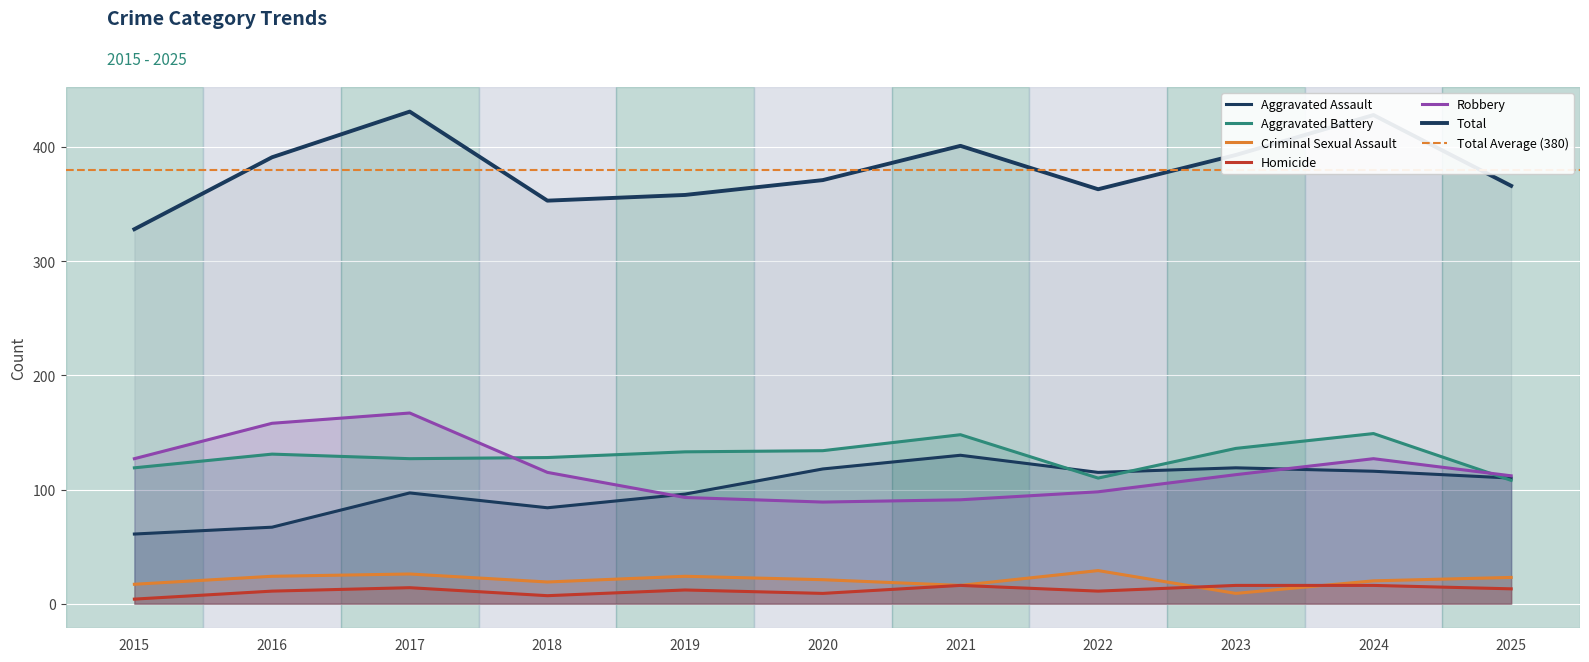

Which series changed the most between 2017 and 2022?

Robbery